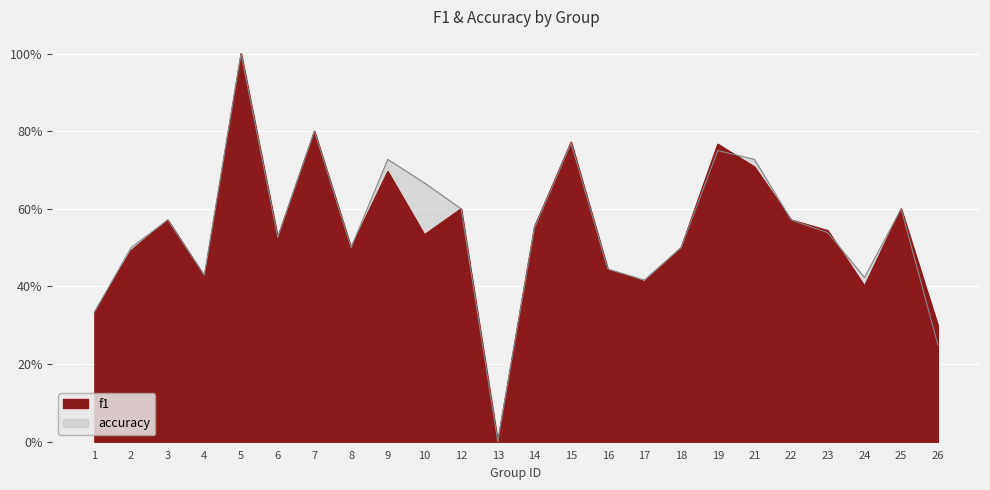

Which series has the largest total across all categories?

accuracy